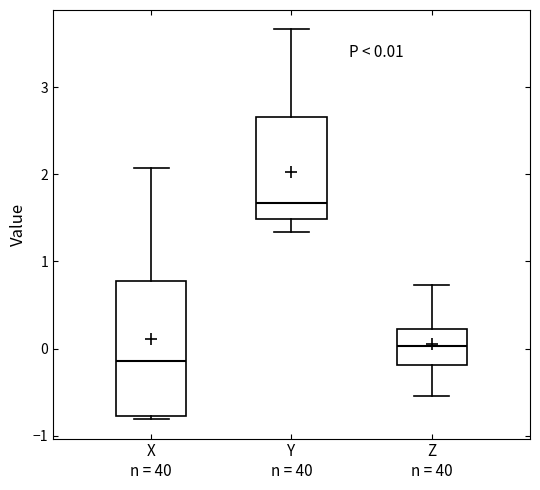

Which box's median line is the highest?

Y n = 40